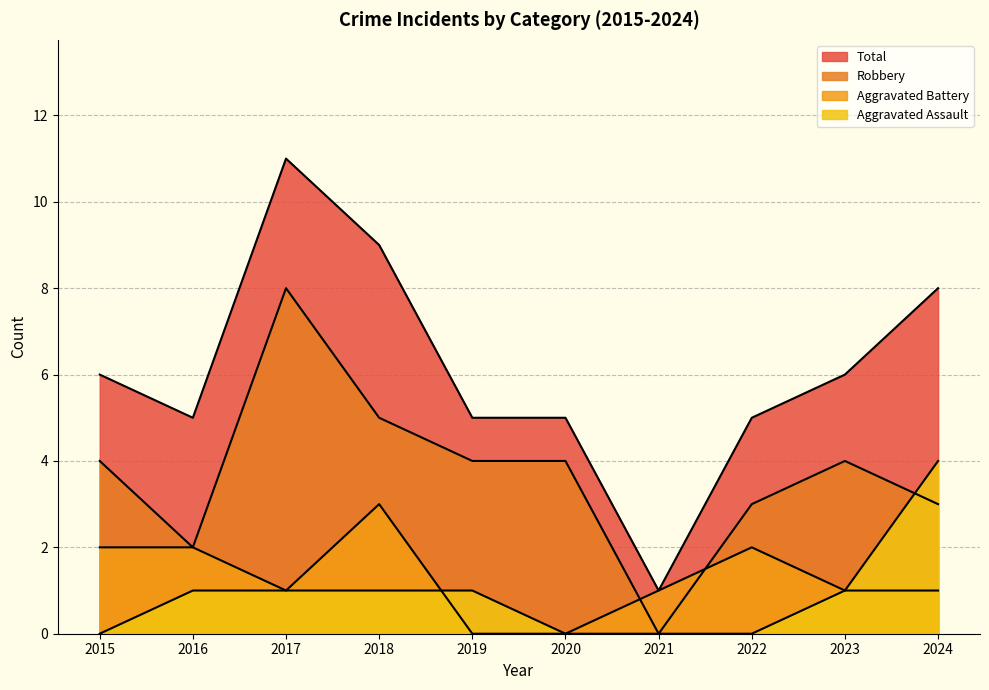

Which series changed the most between 2016 and 2023?

Robbery